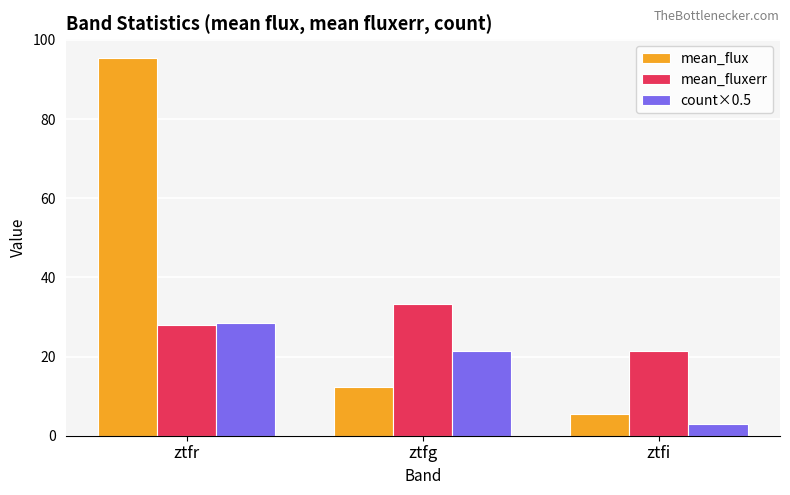

List the series in order of their overall mean, highest first.

mean_flux, mean_fluxerr, count×0.5